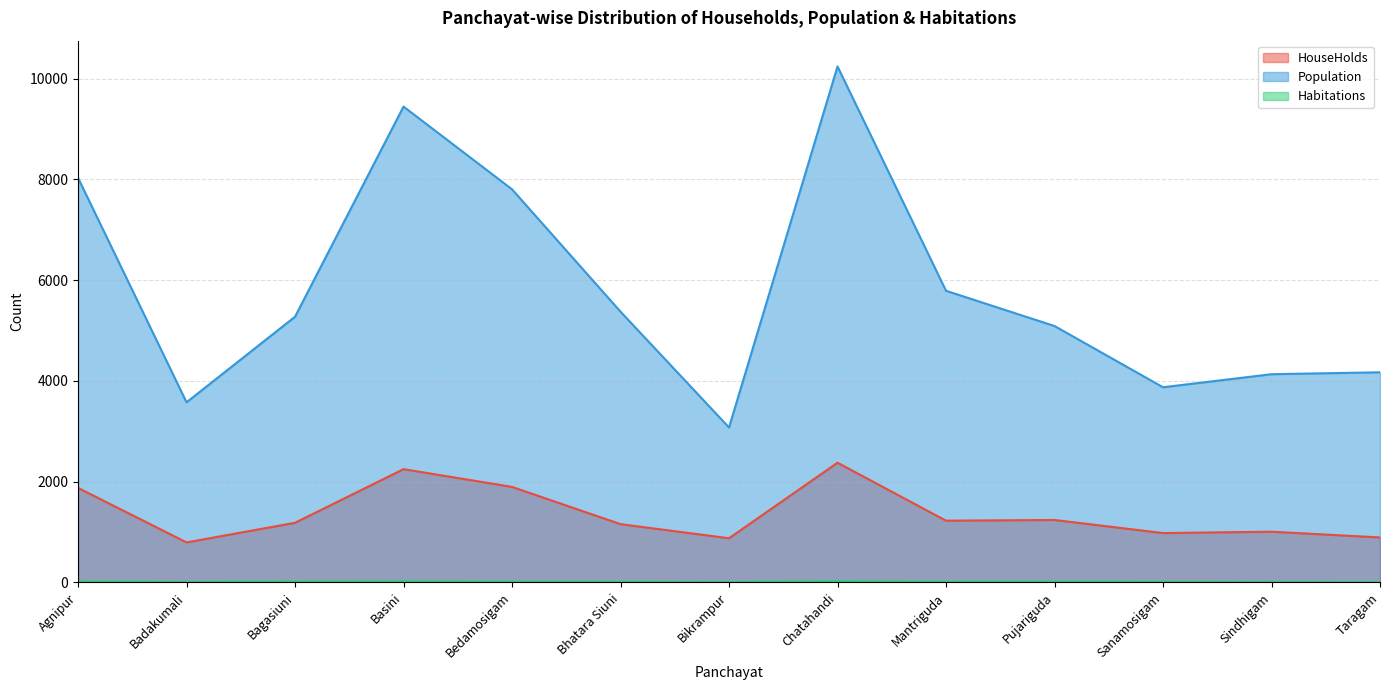

At which label is Habitations closest to 12?

Pujariguda